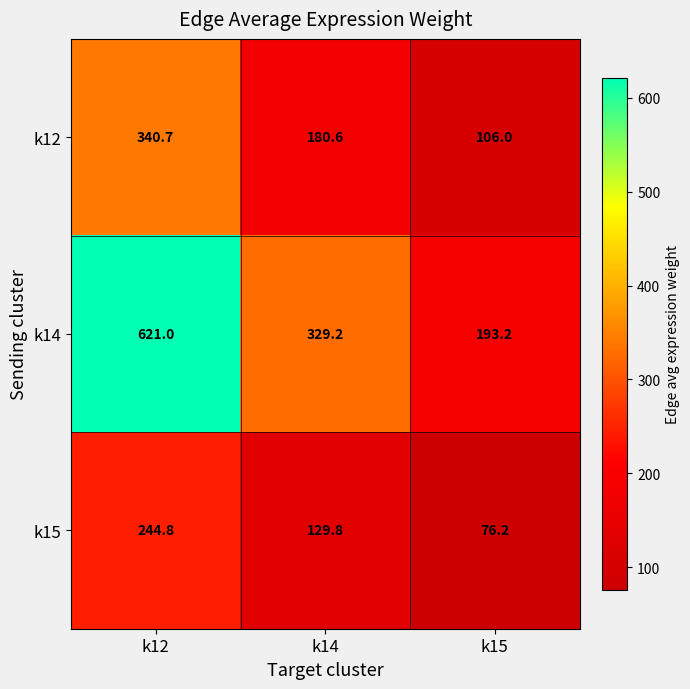

Is it true that k14 equals 621.0 at k12?

True